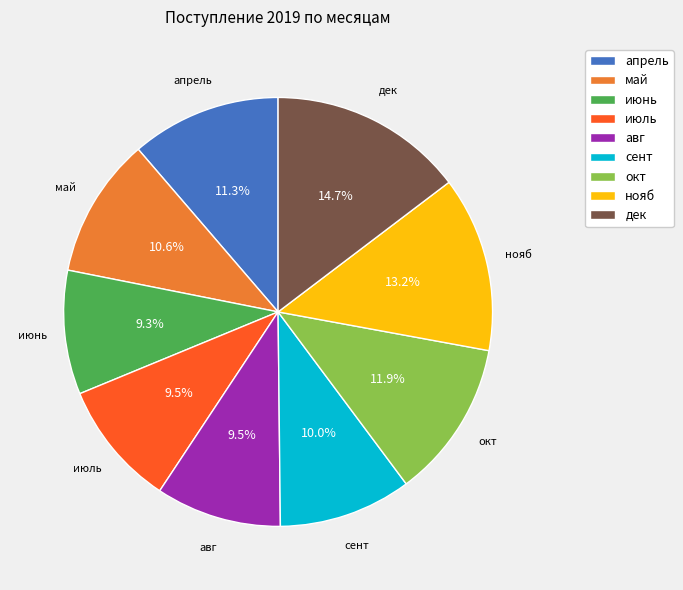

What percentage is NOT represented by июль?

90.5%